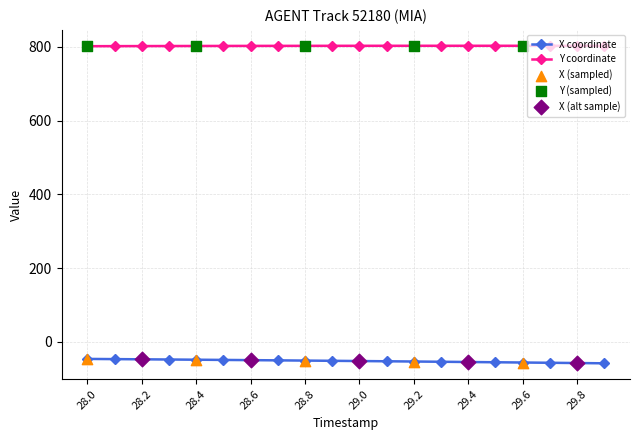

List the series in order of their peak value, lowest first.

X coordinate, Y coordinate